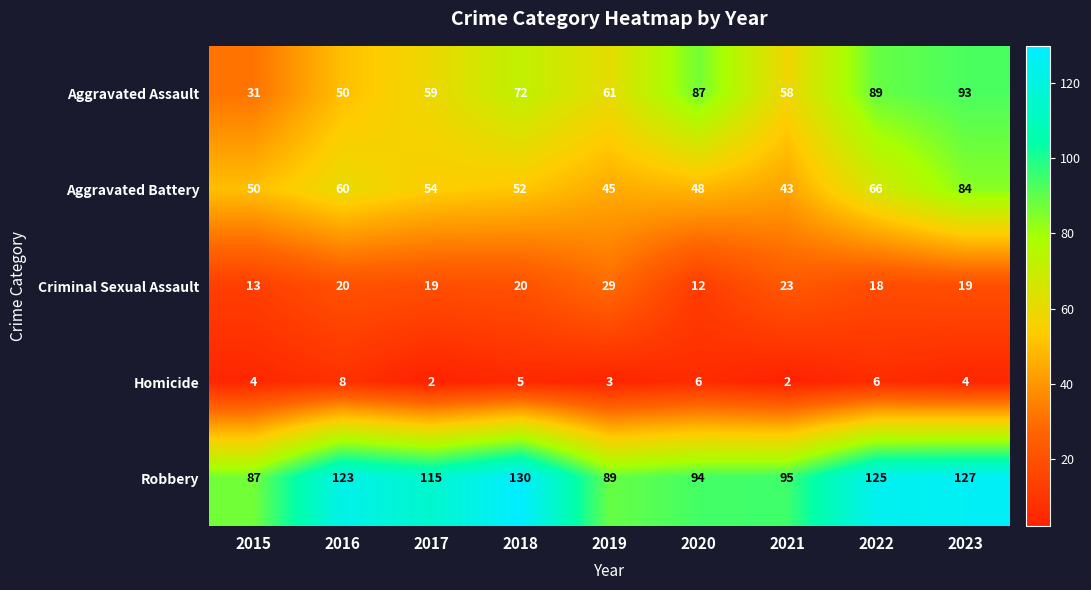

Is it true that Homicide equals 2 at 2016?

False